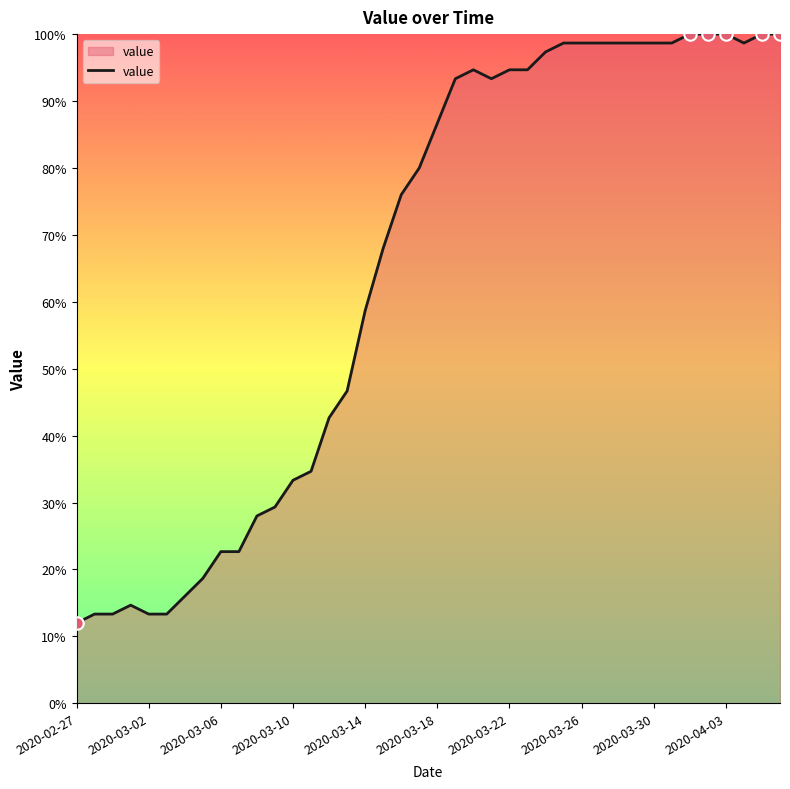

What is the greatest value displayed?

100.0